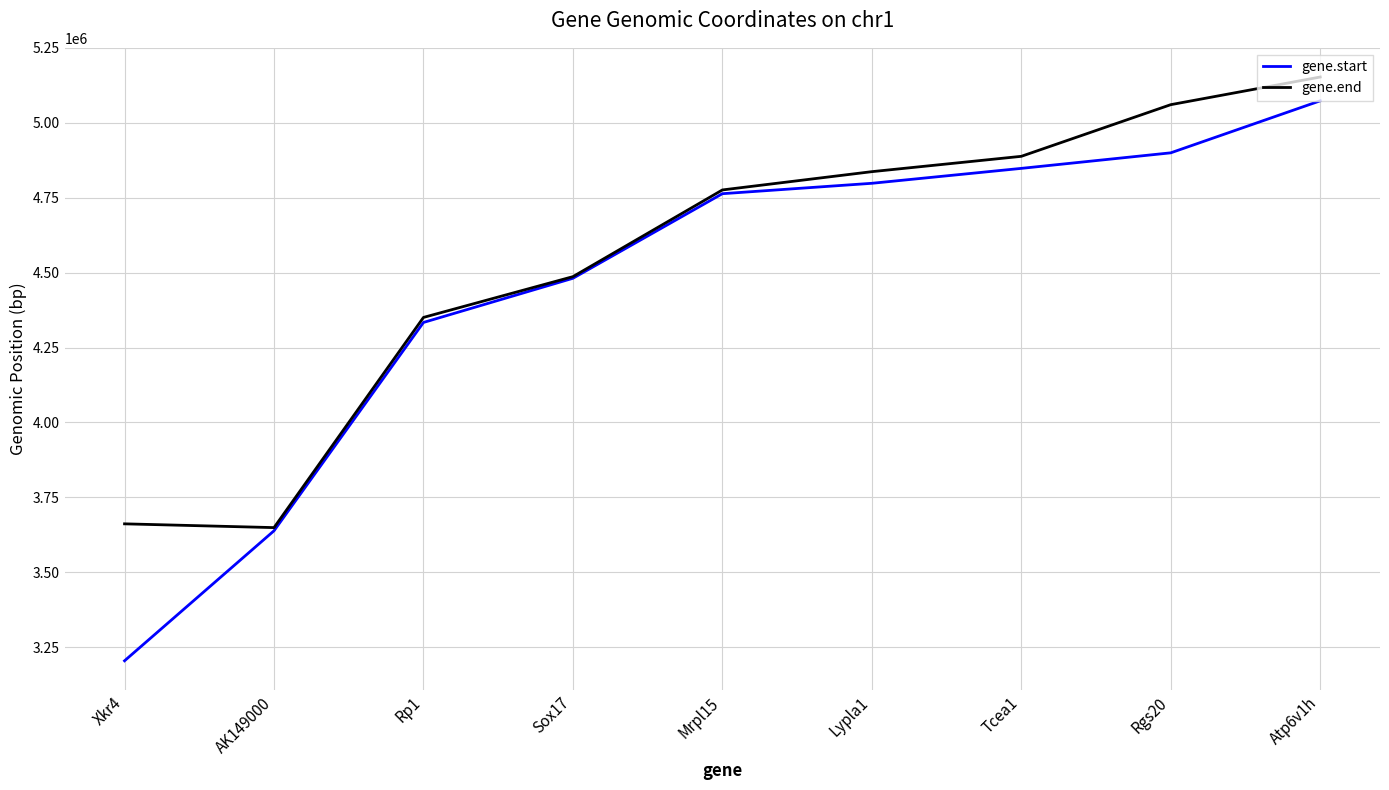

What is the maximum value shown in the chart?

5152630